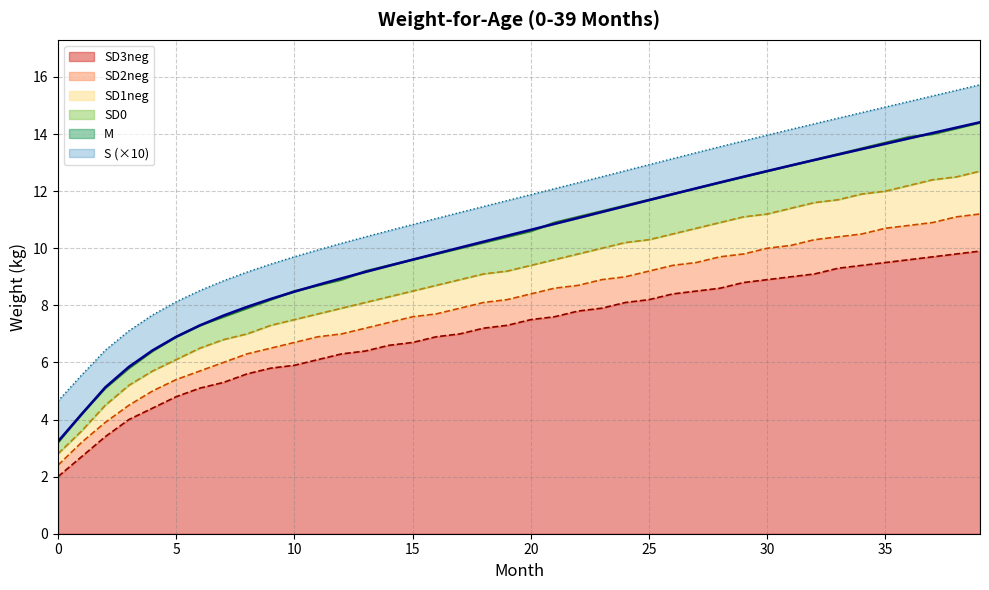

What is the average value of the SD2neg series?

8.0